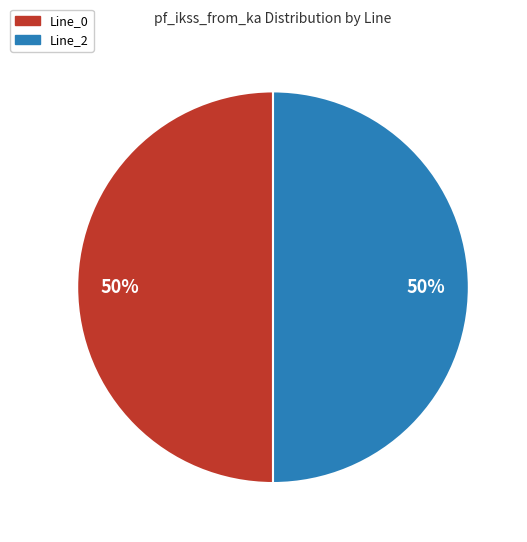

To the nearest percent, what is the average slice percentage?

50%